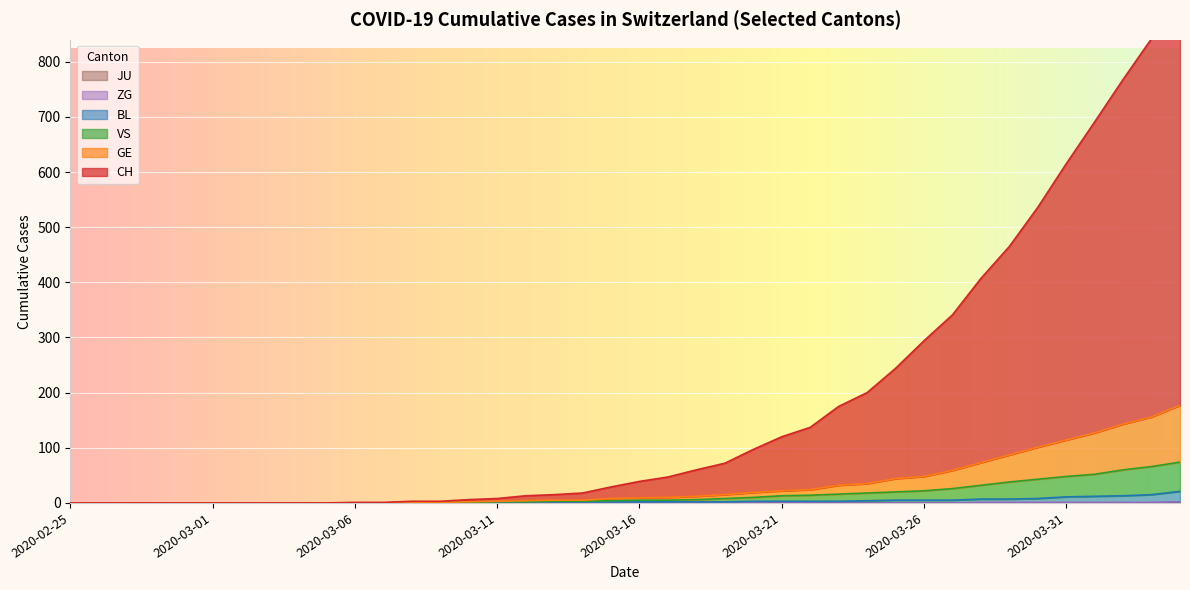

What is the difference between the second highest and second lowest values in the ZG series?

1